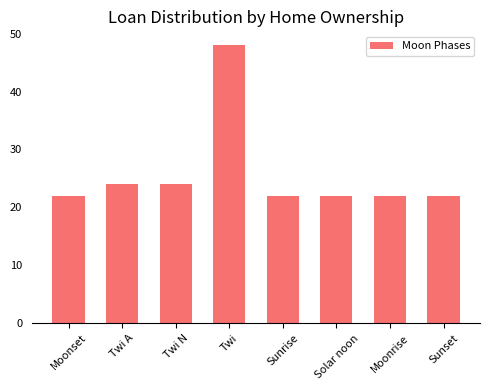

What is the ratio of the value at Moonset to the value at Twi A?

0.9